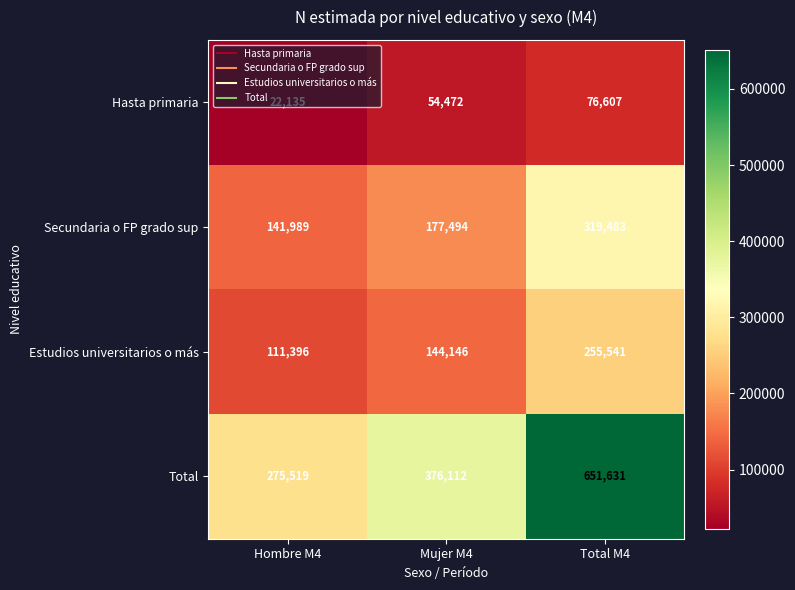

Which series changed the most between Mujer M4 and Total M4?

Total